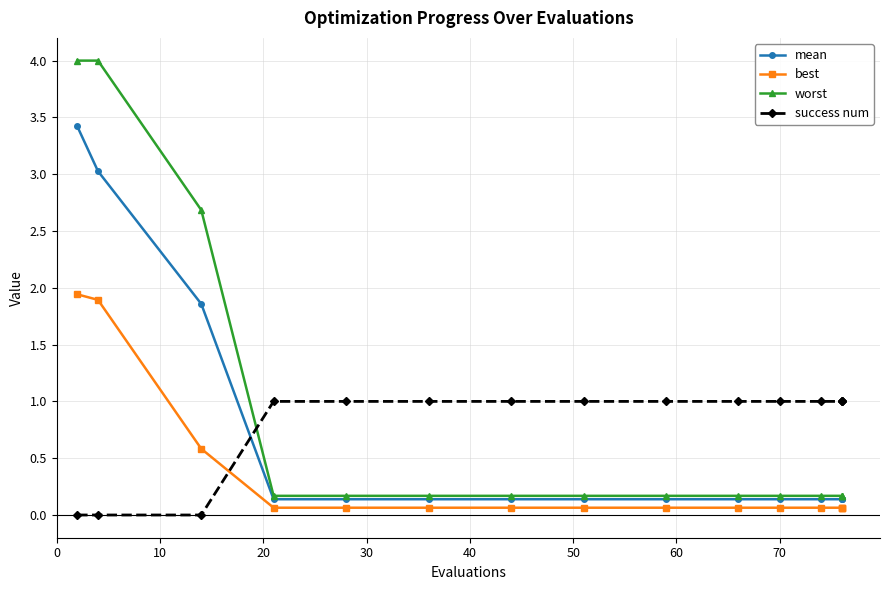

Is it true that best equals 0.1 at 13?

False